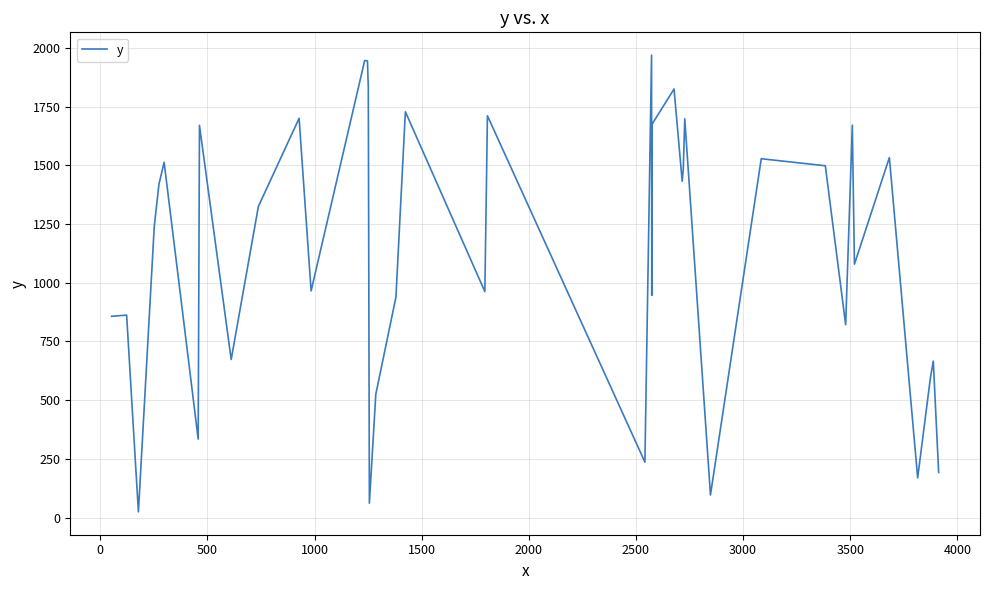

What is the greatest value displayed?

1969